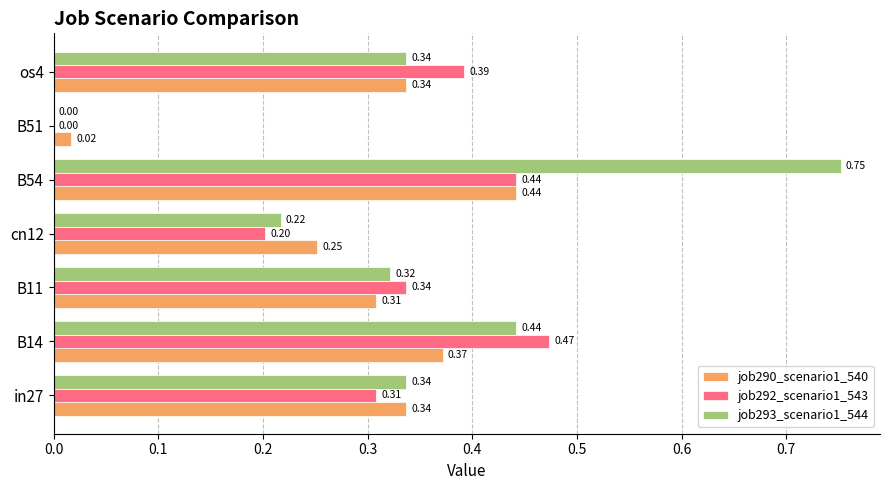

What is the sum of all job290_scenario1_540 values?

2.1